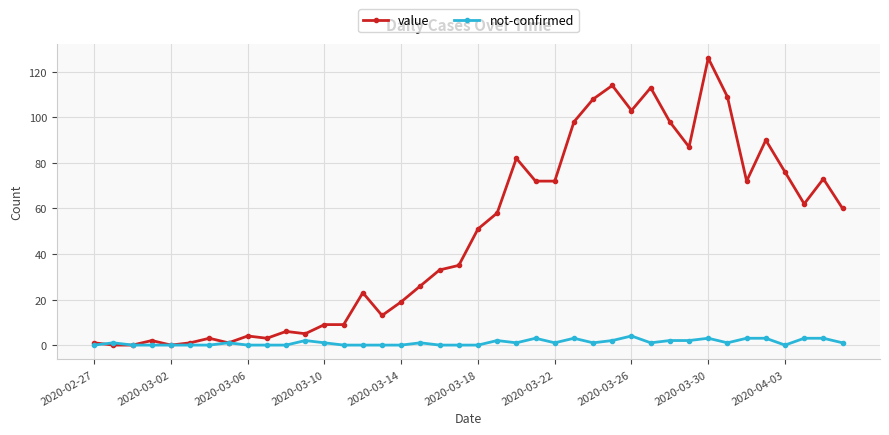

What are all the series names shown in the legend?

value, not-confirmed